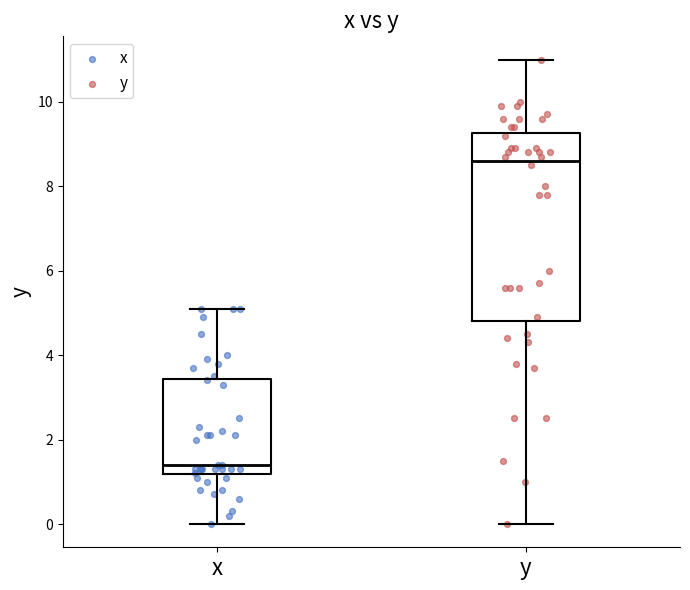

Where does the lower whisker of the box for x end on the y-axis? The values are not printed on the chart, so give them approximately, as read against the axis.

0.0